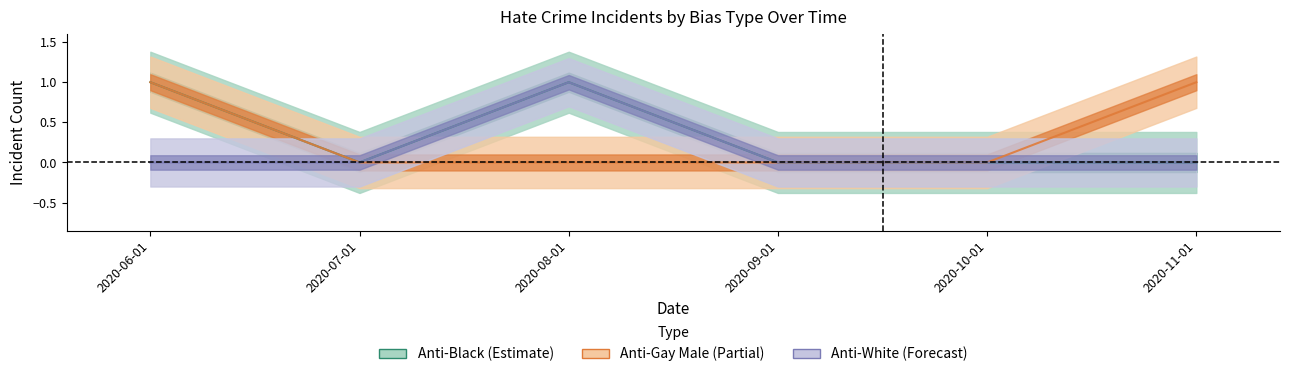

Between 2020-07-01 and 2020-08-01, which series saw the biggest shift?

anti_black_total